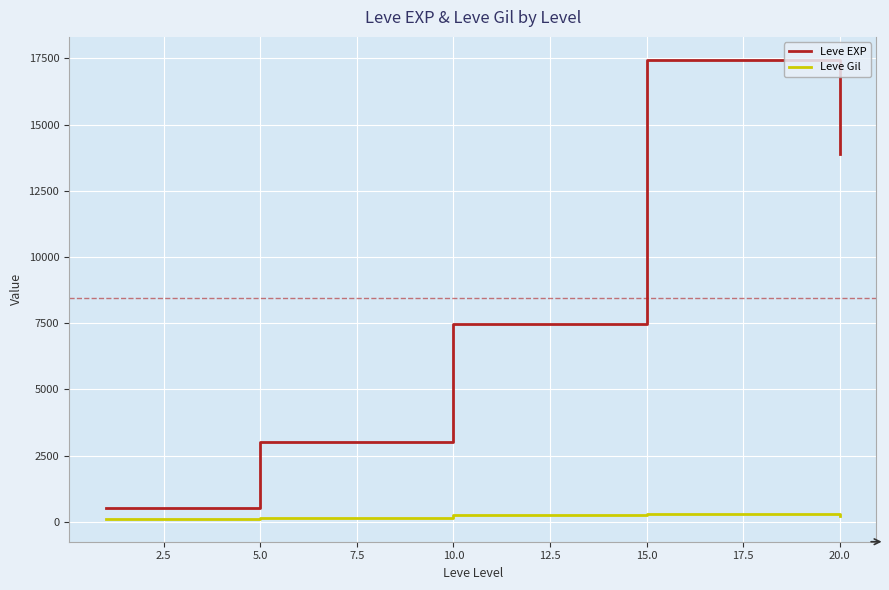

What is the highest value of the Leve EXP series?

17445.0